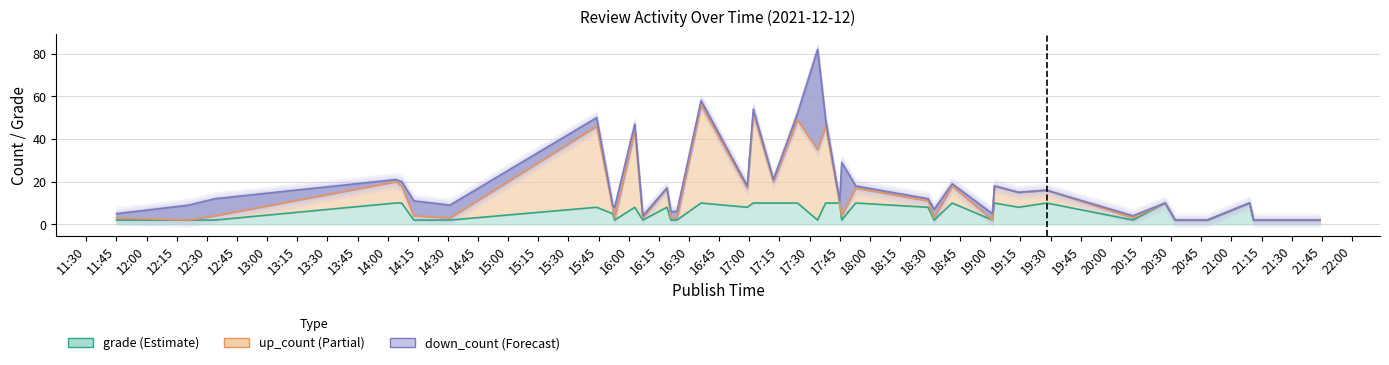

What is the lowest value of the grade series?

2